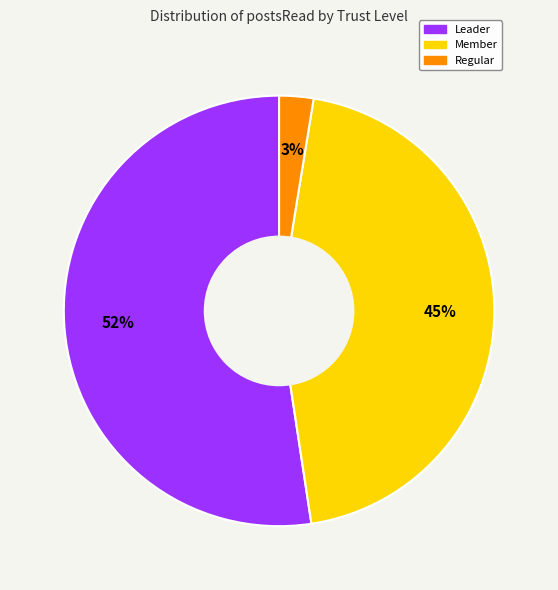

Count the number of slices in the pie.

3